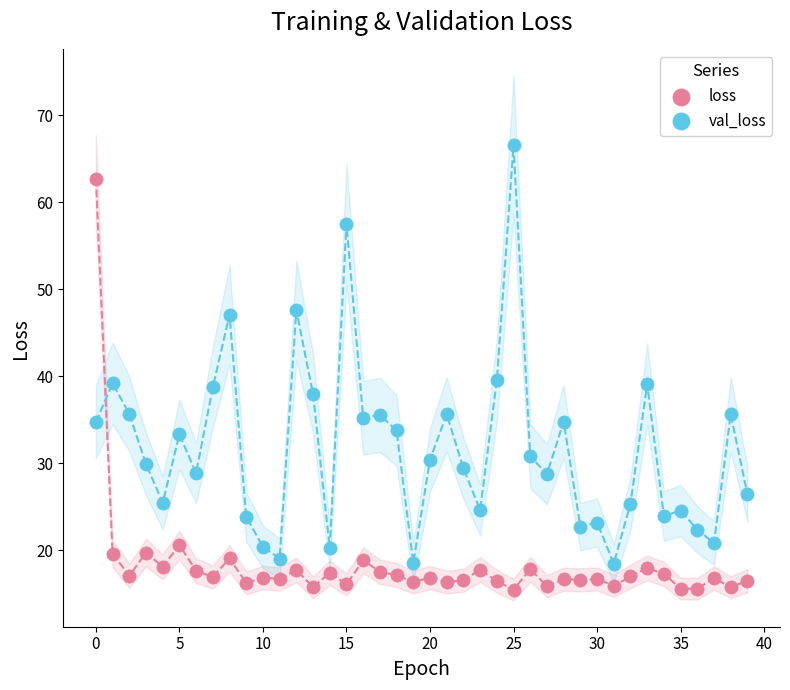

Which series contains the lowest Y value?

loss